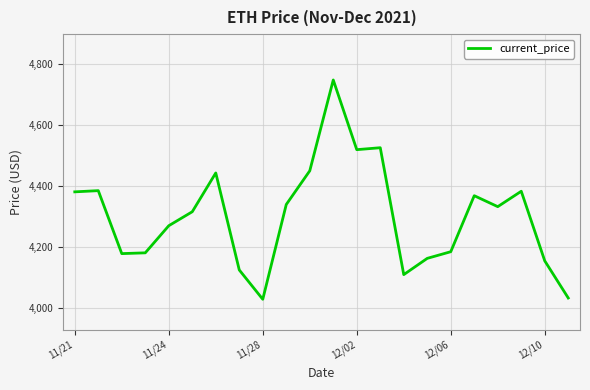

What is the greatest value displayed?

4746.4